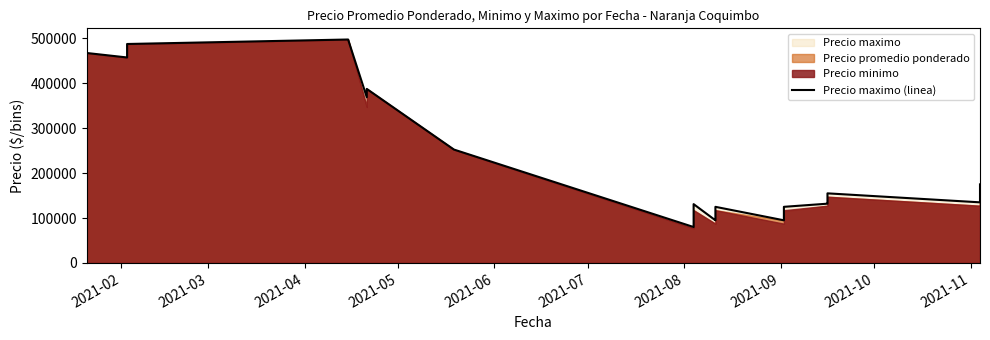

What is the smallest value displayed?

80000